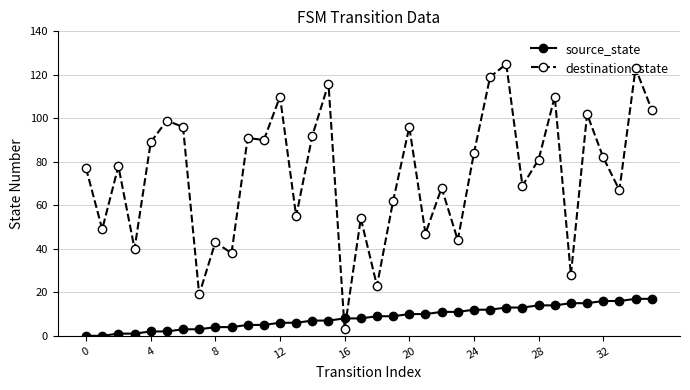

True or false: destination_state and source_state intersect in this chart.

True